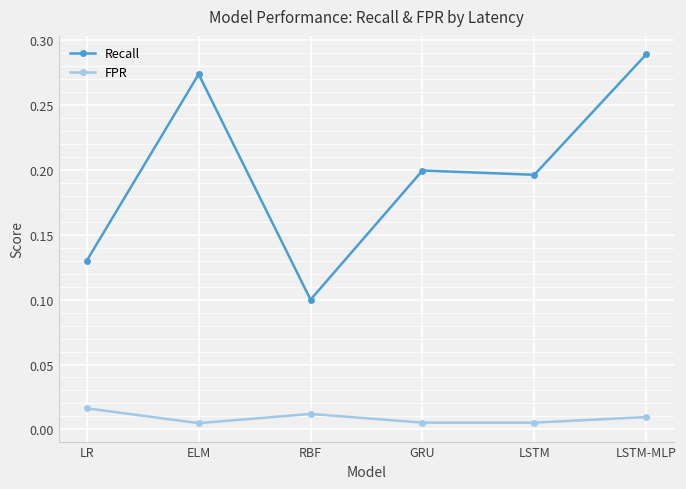

What is the label of the 2nd point from the right?

LSTM